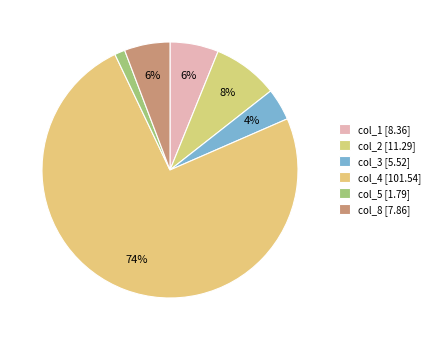

What percentage is the col_1 slice, to the nearest percent?

6%